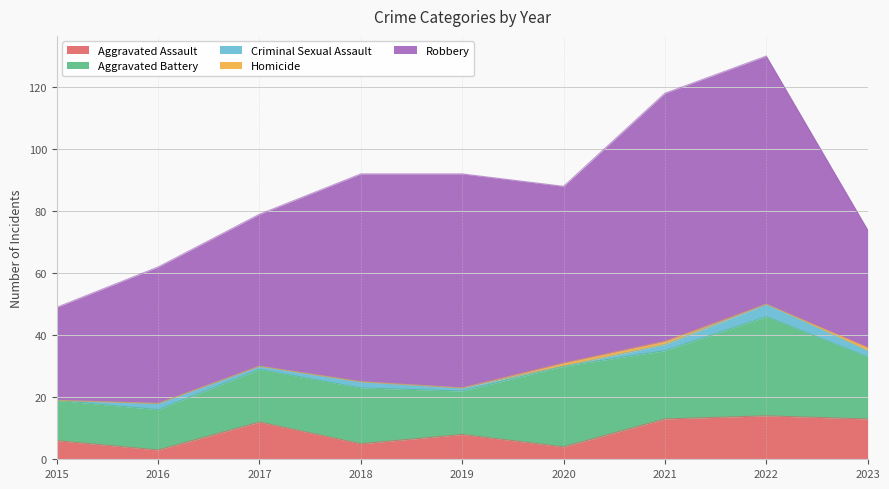

How many Homicide values are between 0 and 1?

9